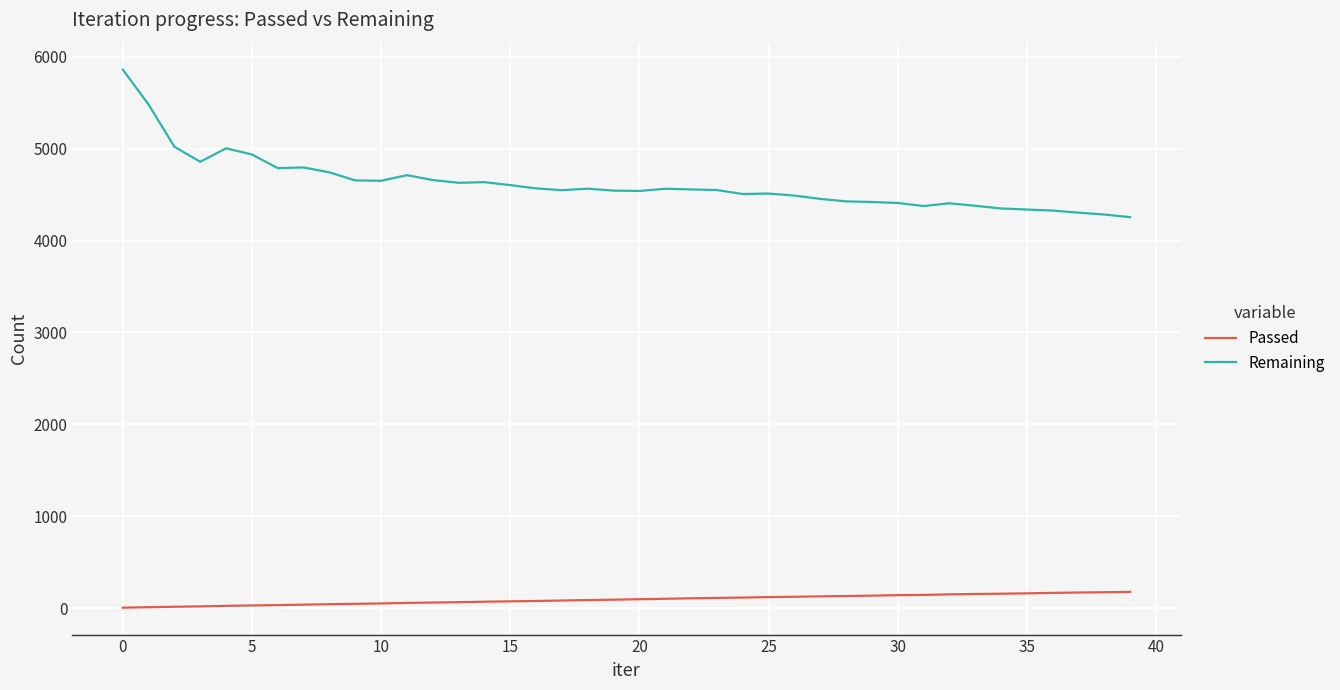

What is the difference between the maximum and minimum values in the Passed series?

172